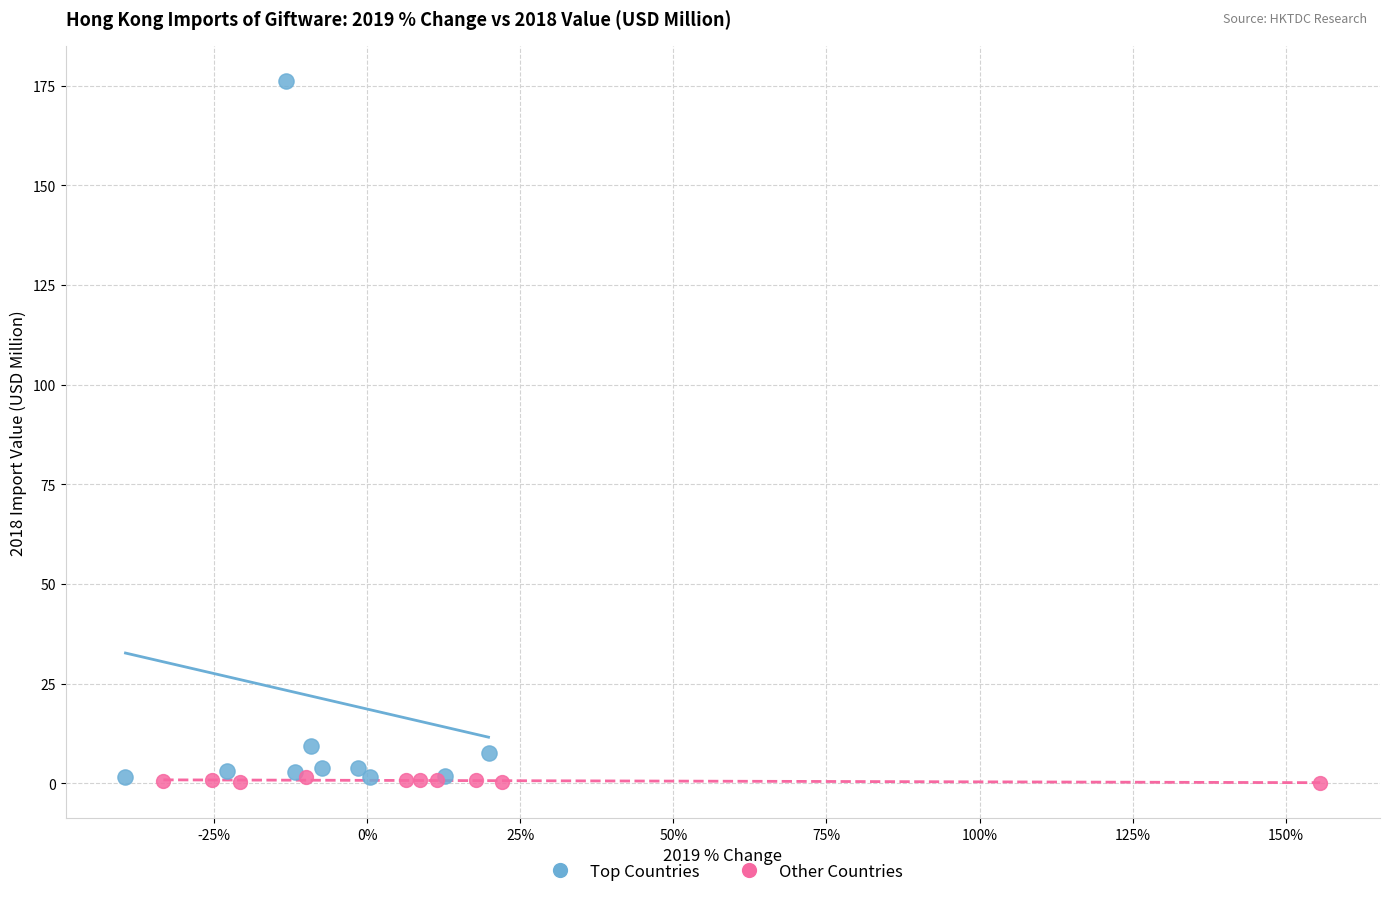

Which series has the largest Y range (max minus min)?

Top Countries